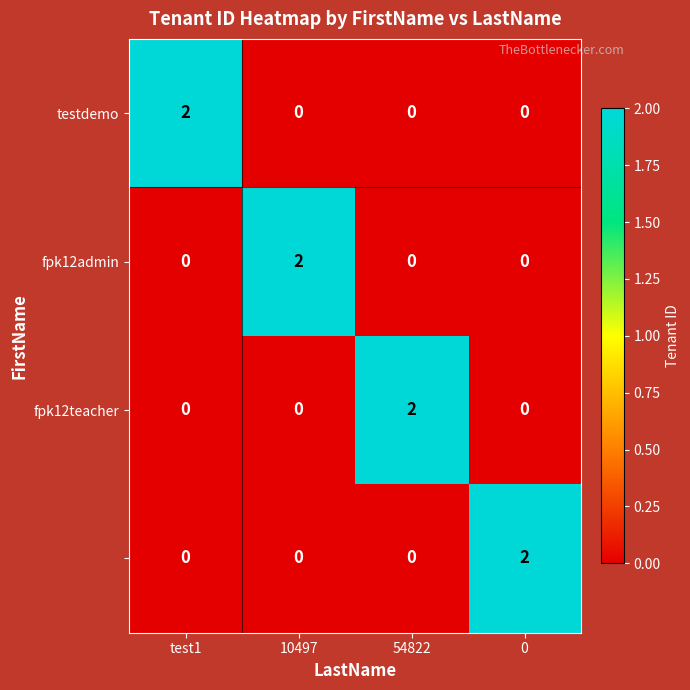

At how many categories does at least one series exceed 1?

4